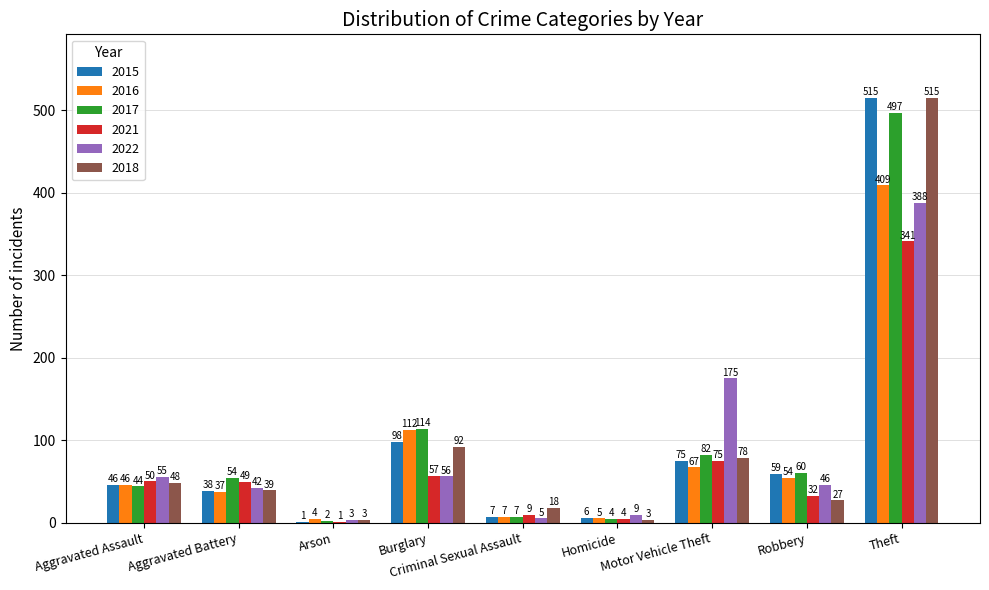

Where is 2018 nearest to the value 259?

Burglary